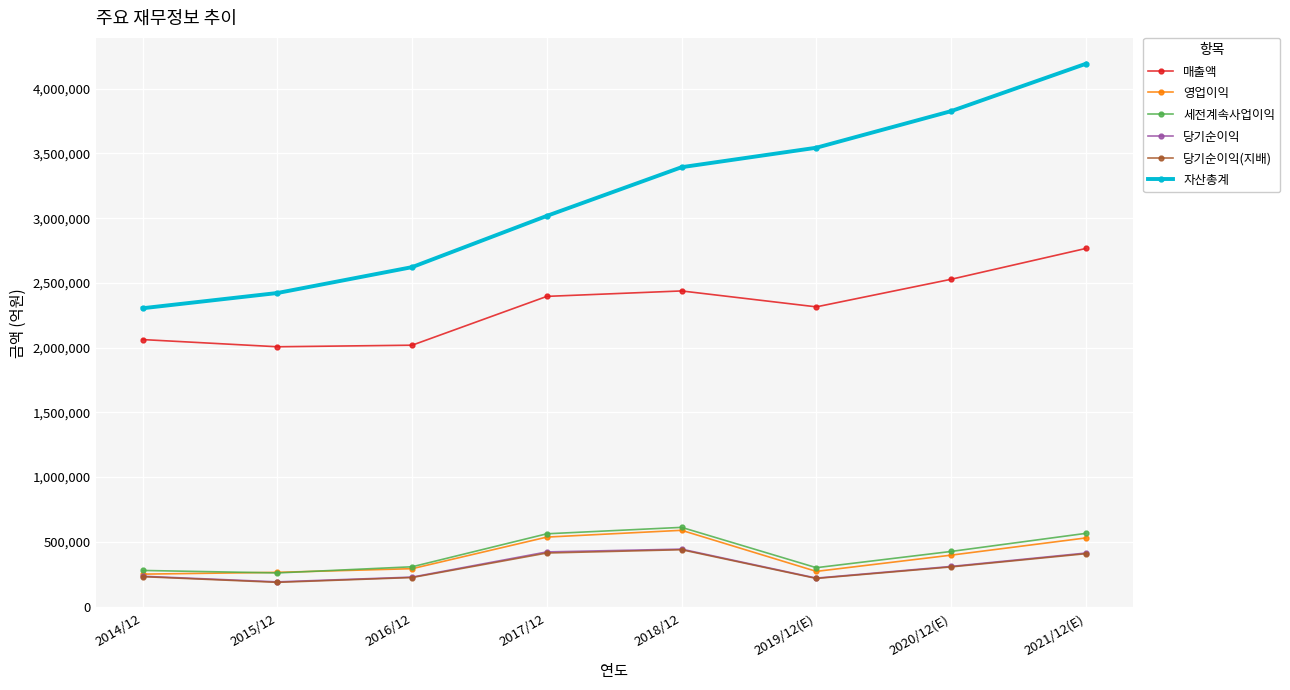

Which series has the largest range (max minus min)?

자산총계